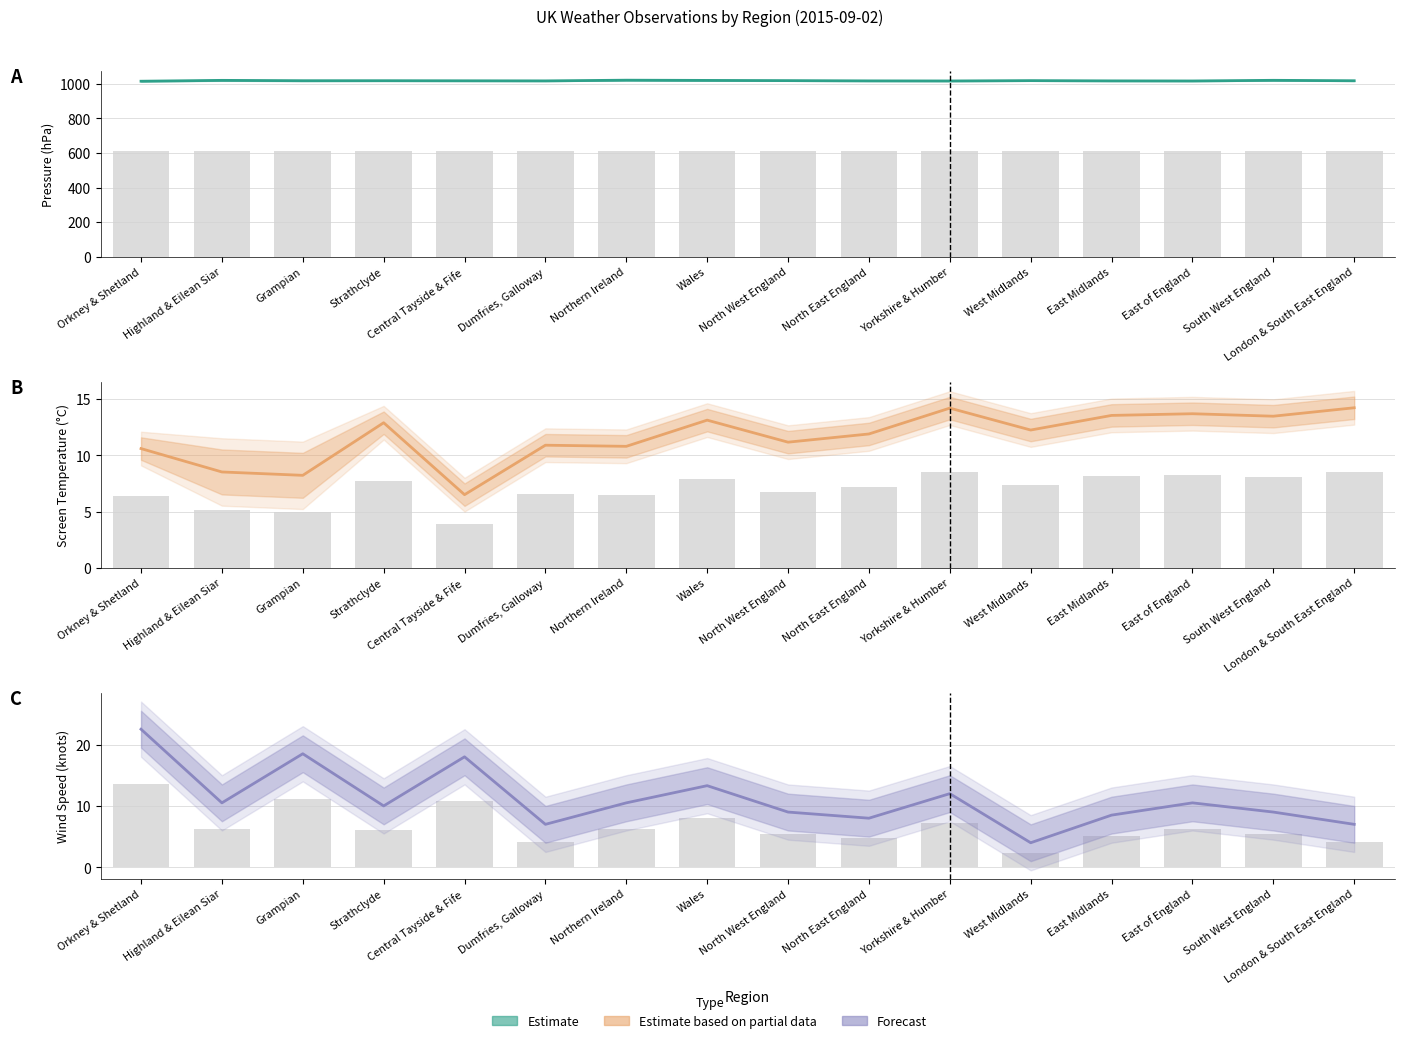

Reading right to left, transcribe all the data shown in this chart.

Pressure: London & South East England=1017.8	South West England=1020.2	East of England=1016.5	East Midlands=1017.0	West Midlands=1018.5	Yorkshire & Humber=1016.5	North East England=1017.0	North West England=1018.5	Wales=1019.7	Northern Ireland=1021.0	Dumfries, Galloway=1017.0	Central Tayside & Fife=1017.5	Strathclyde=1018.0	Grampian=1018.0	Highland & Eilean Siar=1020.0	Orkney & Shetland=1015.0
Pressure (bars): London & South East England=610.6	South West England=612.1	East of England=609.9	East Midlands=610.2	West Midlands=611.1	Yorkshire & Humber=609.9	North East England=610.2	North West England=611.1	Wales=611.8	Northern Ireland=612.6	Dumfries, Galloway=610.2	Central Tayside & Fife=610.5	Strathclyde=610.8	Grampian=610.8	Highland & Eilean Siar=612.0	Orkney & Shetland=609.0
Screen Temp: London & South East England=14.2	South West England=13.5	East of England=13.7	East Midlands=13.6	West Midlands=12.2	Yorkshire & Humber=14.2	North East England=11.9	North West England=11.2	Wales=13.1	Northern Ireland=10.8	Dumfries, Galloway=10.9	Central Tayside & Fife=6.5	Strathclyde=12.9	Grampian=8.2	Highland & Eilean Siar=8.5	Orkney & Shetland=10.6
Screen Temp (bars): London & South East England=8.5	South West England=8.1	East of England=8.2	East Midlands=8.1	West Midlands=7.3	Yorkshire & Humber=8.5	North East England=7.1	North West England=6.7	Wales=7.9	Northern Ireland=6.5	Dumfries, Galloway=6.5	Central Tayside & Fife=3.9	Strathclyde=7.7	Grampian=4.9	Highland & Eilean Siar=5.1	Orkney & Shetland=6.4
Wind Speed: London & South East England=7.0	South West England=9.0	East of England=10.5	East Midlands=8.5	West Midlands=4.0	Yorkshire & Humber=12.0	North East England=8.0	North West England=9.0	Wales=13.3	Northern Ireland=10.5	Dumfries, Galloway=7.0	Central Tayside & Fife=18.0	Strathclyde=10.0	Grampian=18.5	Highland & Eilean Siar=10.5	Orkney & Shetland=22.5
Wind Speed (bars): London & South East England=4.2	South West England=5.4	East of England=6.3	East Midlands=5.1	West Midlands=2.4	Yorkshire & Humber=7.2	North East England=4.8	North West England=5.4	Wales=8.0	Northern Ireland=6.3	Dumfries, Galloway=4.2	Central Tayside & Fife=10.8	Strathclyde=6.0	Grampian=11.1	Highland & Eilean Siar=6.3	Orkney & Shetland=13.5